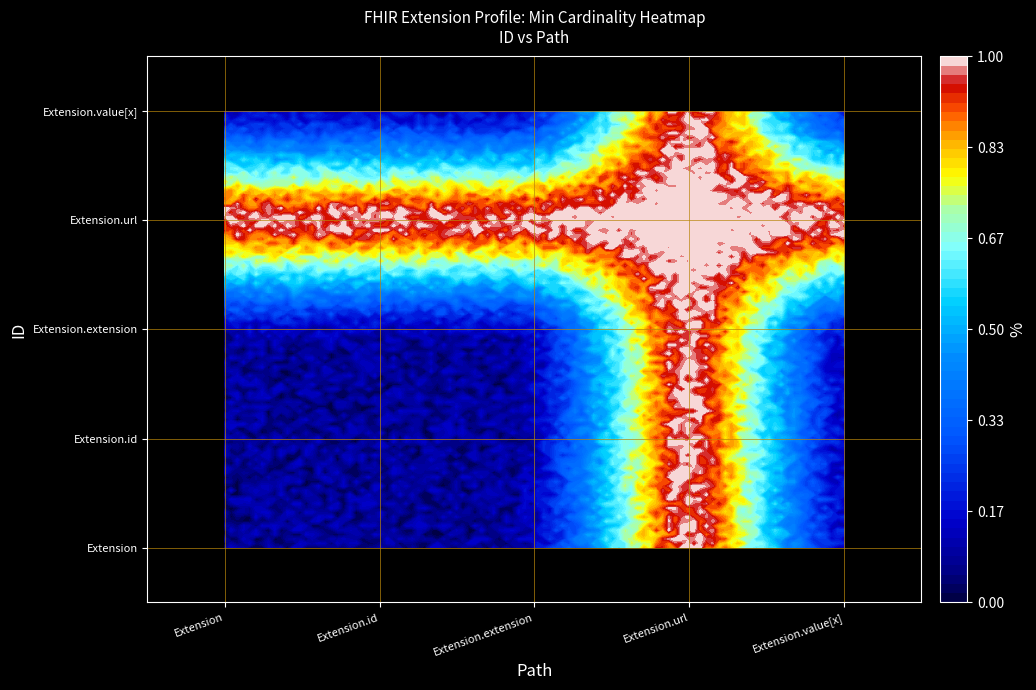

Reading right to left, what are all the values shown in this chart?

Extension: Extension.value[x]=0	Extension.url=1	Extension.extension=0	Extension.id=0	Extension=0
Extension.id: Extension.value[x]=0	Extension.url=1	Extension.extension=0	Extension.id=0	Extension=0
Extension.extension: Extension.value[x]=0	Extension.url=1	Extension.extension=0	Extension.id=0	Extension=0
Extension.url: Extension.value[x]=1	Extension.url=1	Extension.extension=1	Extension.id=1	Extension=1
Extension.value[x]: Extension.value[x]=0	Extension.url=1	Extension.extension=0	Extension.id=0	Extension=0